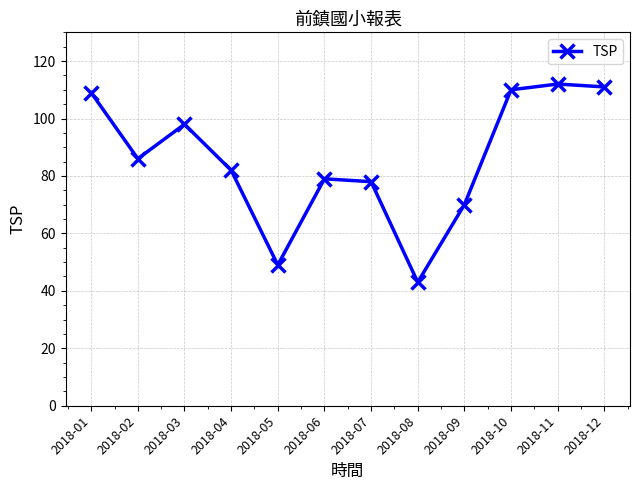

Reading left to right, transcribe all the data shown in this chart.

2018-01=109	2018-02=86	2018-03=98	2018-04=82	2018-05=49	2018-06=79	2018-07=78	2018-08=43	2018-09=70	2018-10=110	2018-11=112	2018-12=111